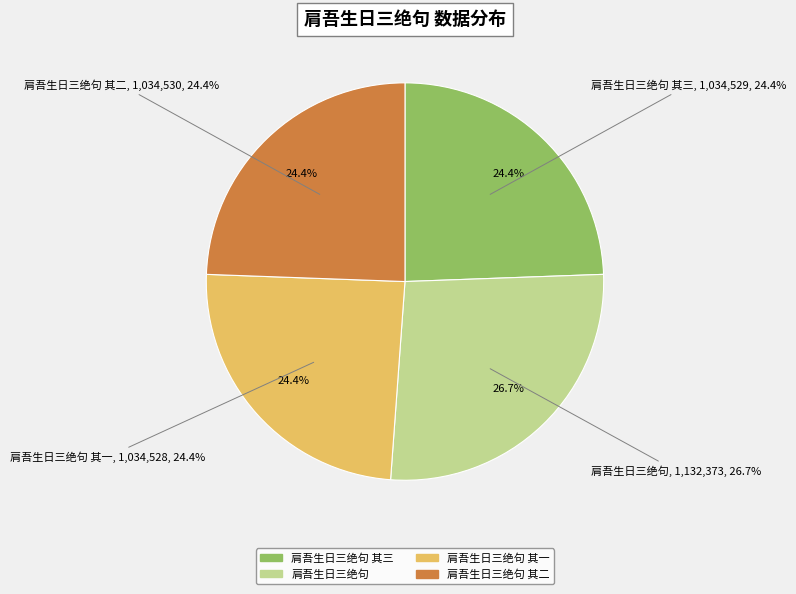

Which category has the biggest portion of the pie?

肩吾生日三绝句